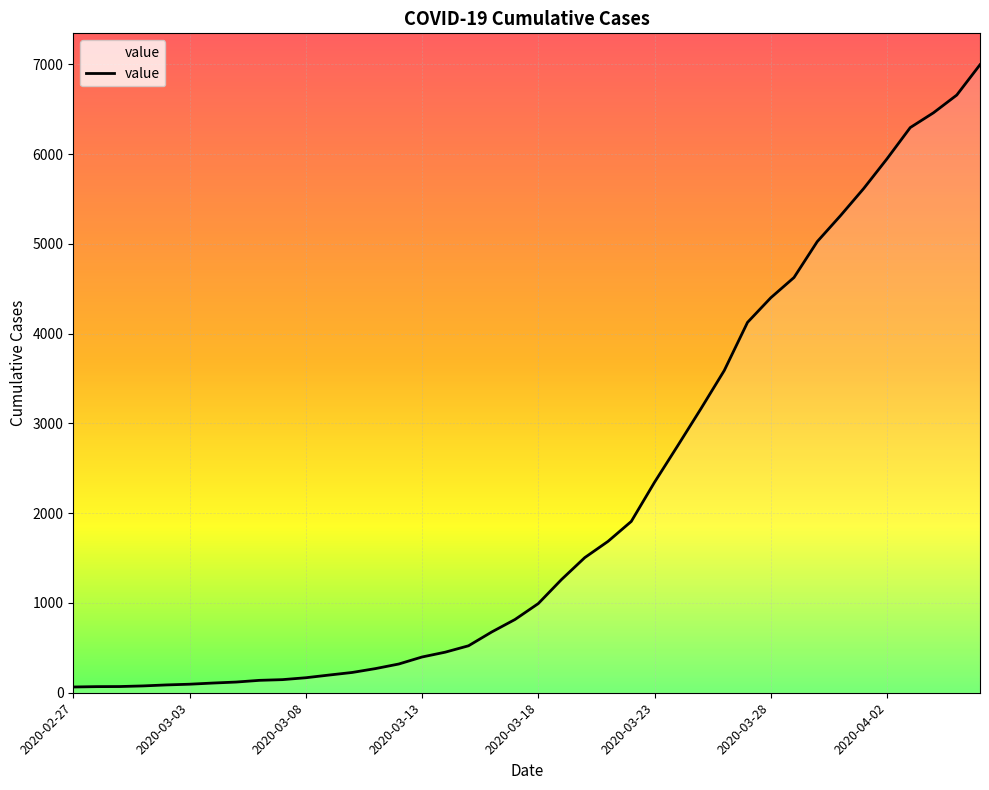

How many categories are shown in the chart?

40